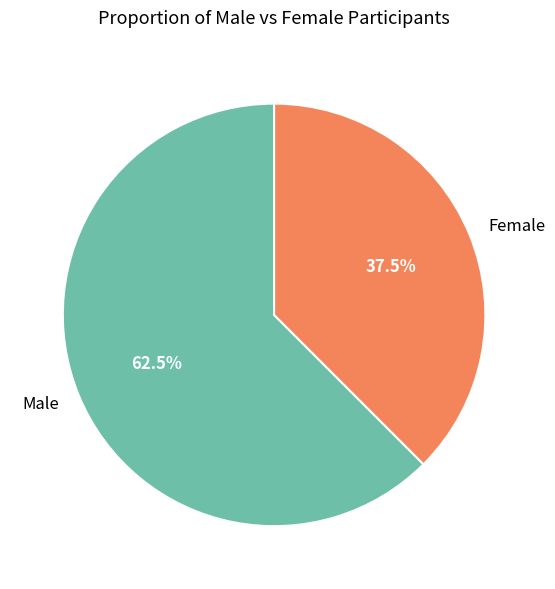

Combined, what portion of the pie is Female and Male?

100.0%